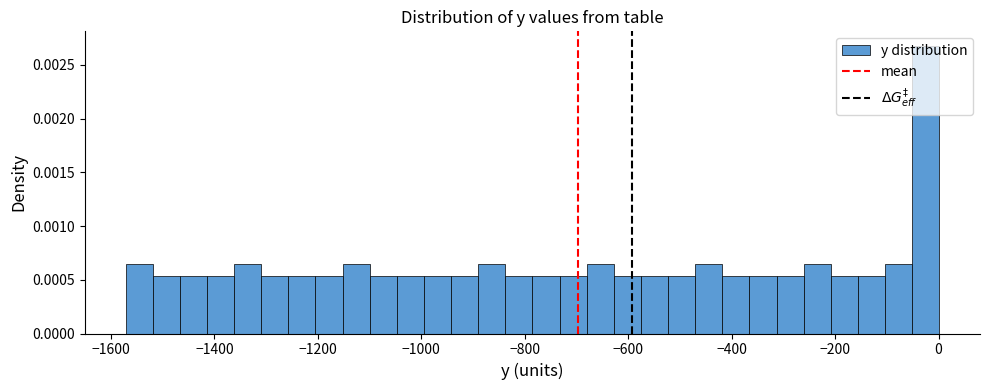

Around what value on the x-axis is the tallest bar? Give the approximate position of its centre, as read against the axis.

-20